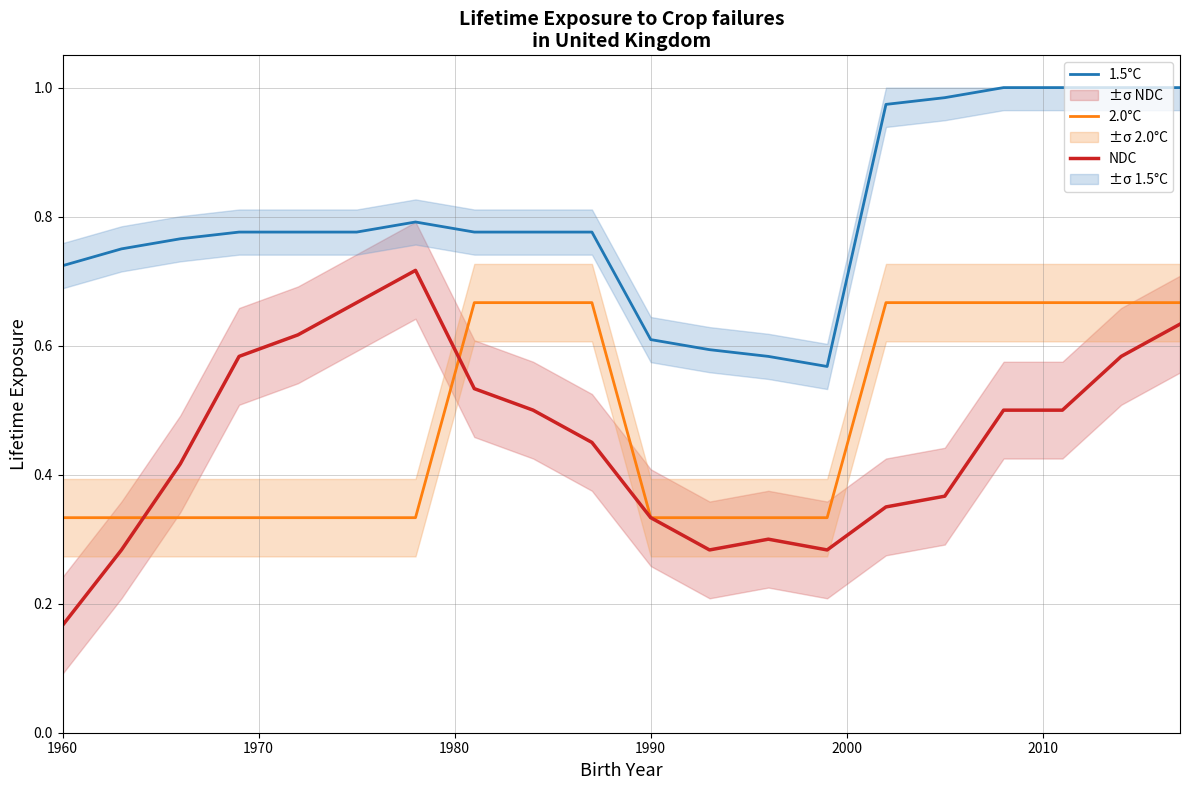

What is the value of the NDC point at the 19th from the left?

0.6